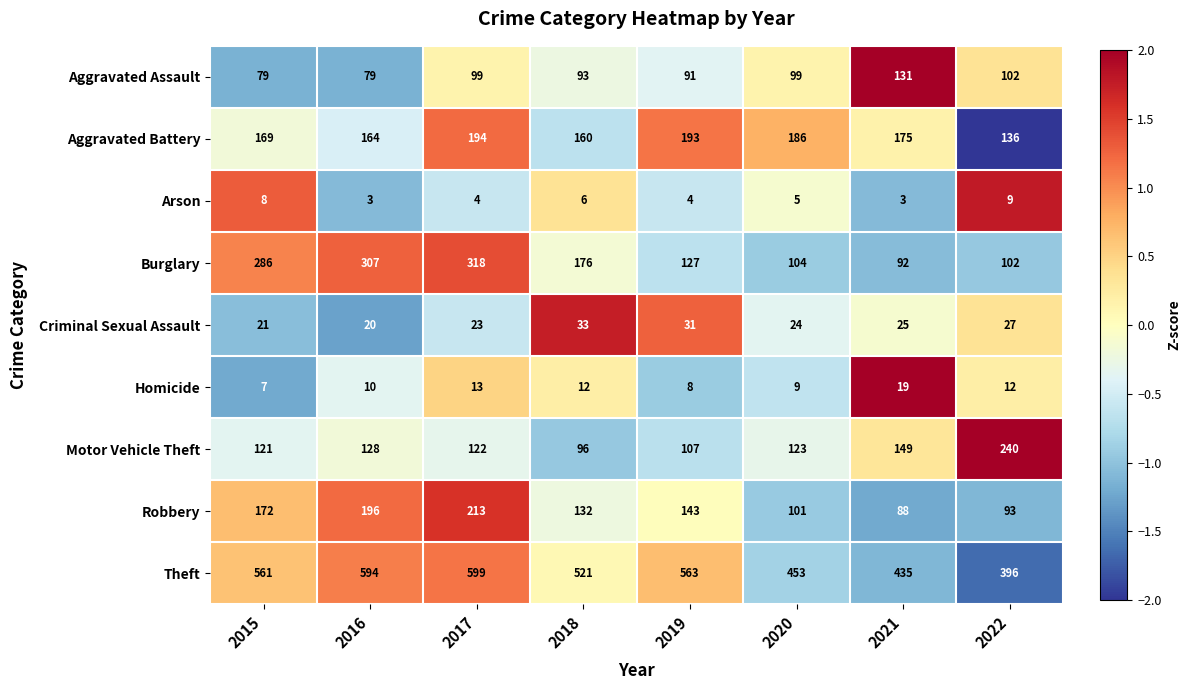

What is the spread (max minus min) of values at 2020?

448